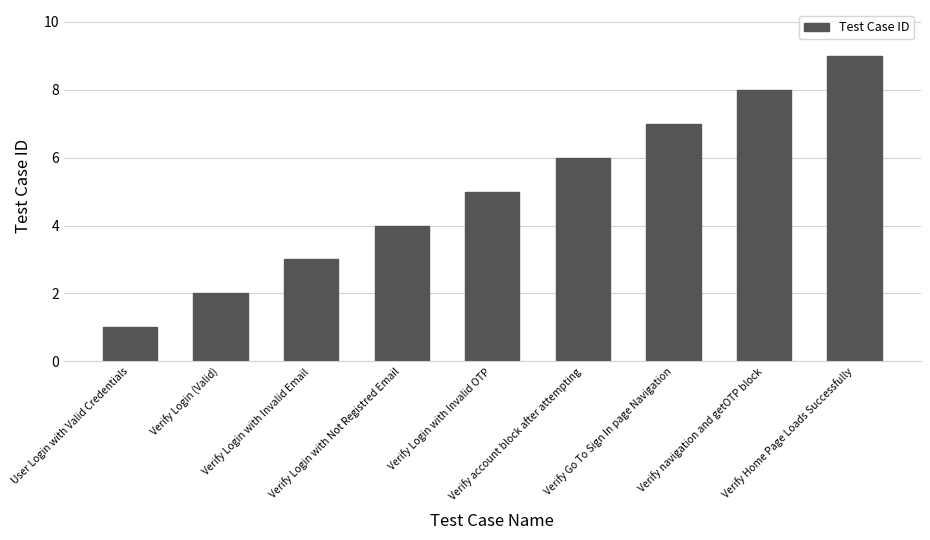

Which label corresponds to the largest value in the chart?

Verify Home Page Loads Successfully